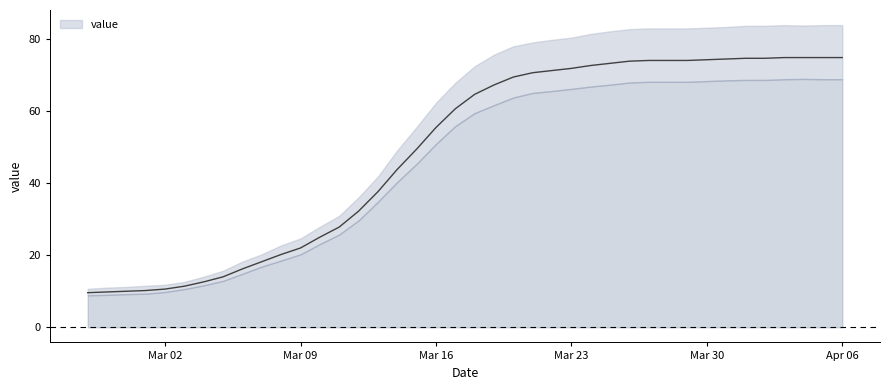

Count the number of categories in the chart.

40